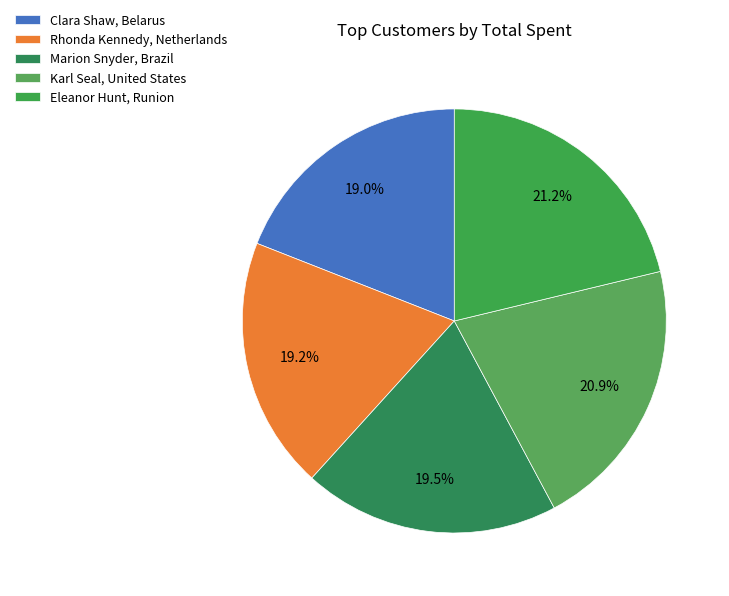

How many slices are in this pie chart?

5